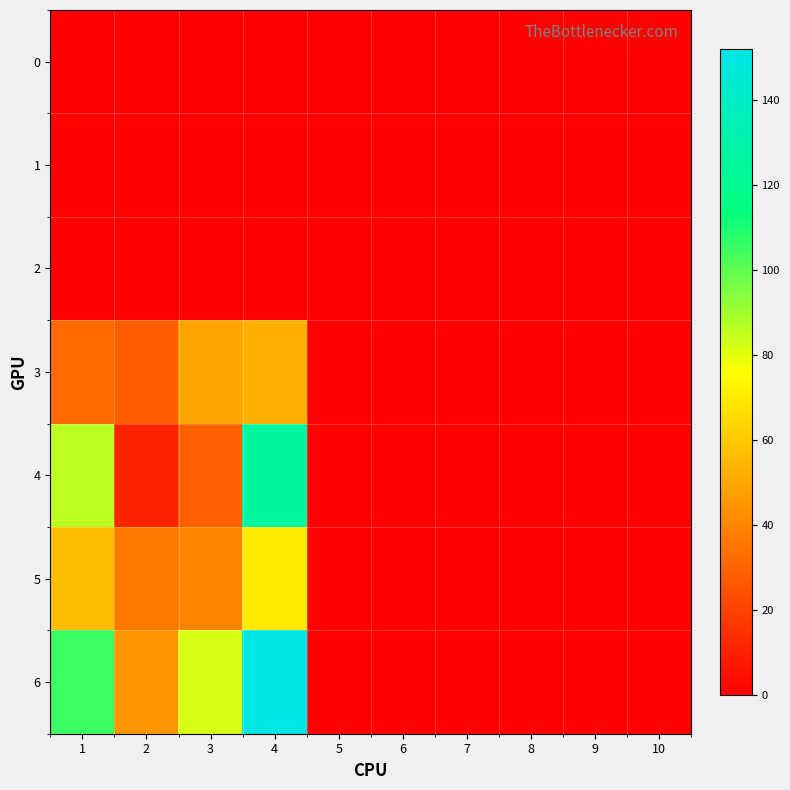

At how many categories does at least one series exceed 124?

1